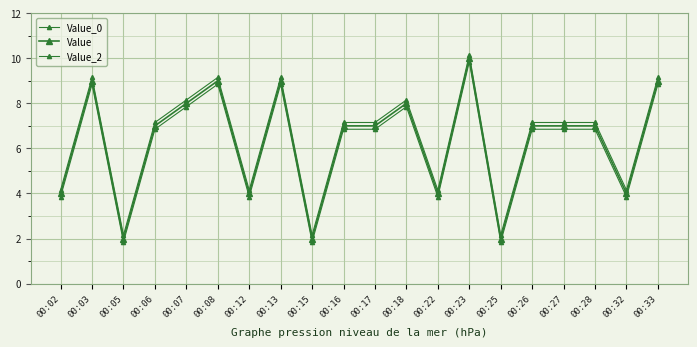

List the series in order of their peak value, lowest first.

Value_0, Value, Value_2